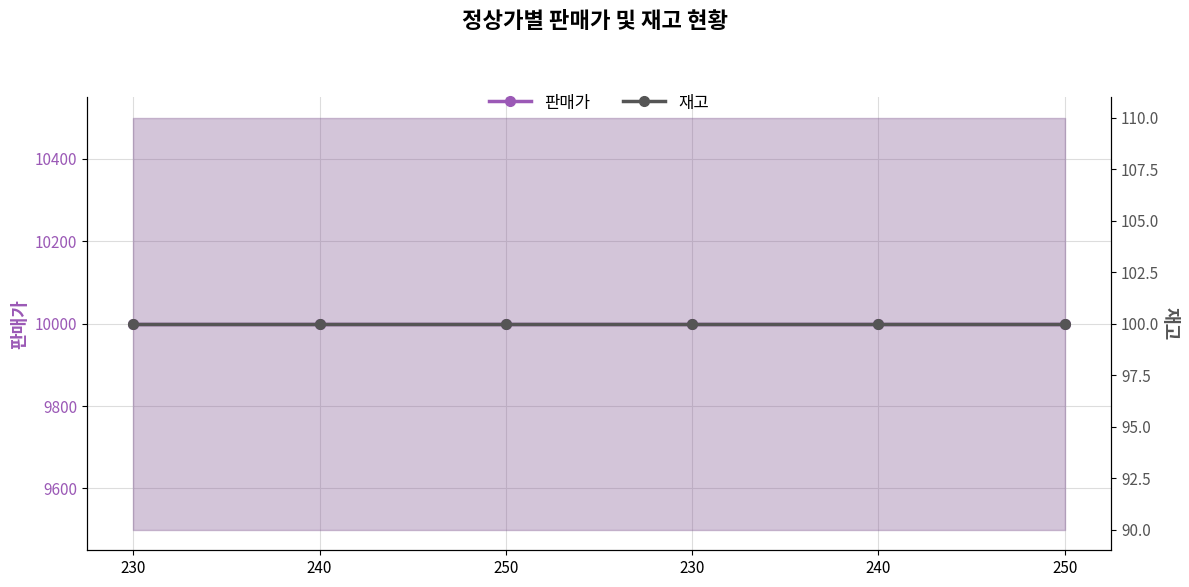

What is the label of the 3rd point from the right?

230